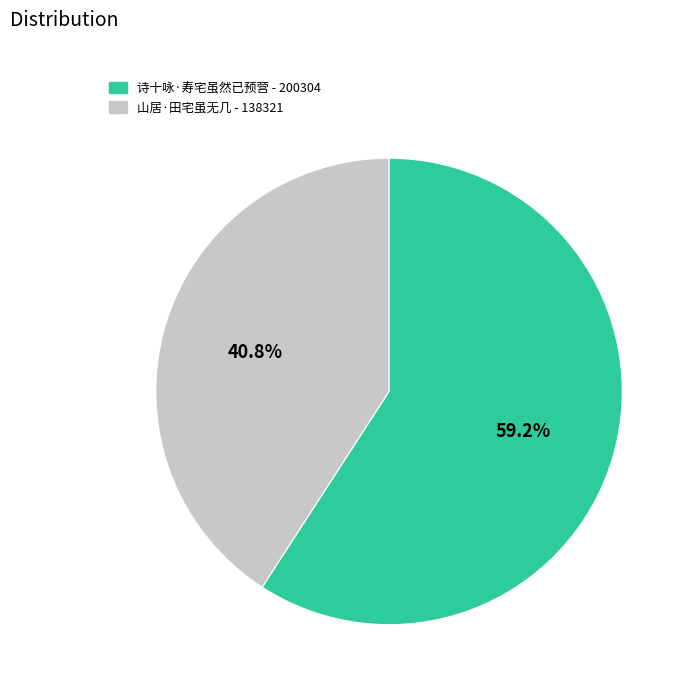

How many slices are in this pie chart?

2